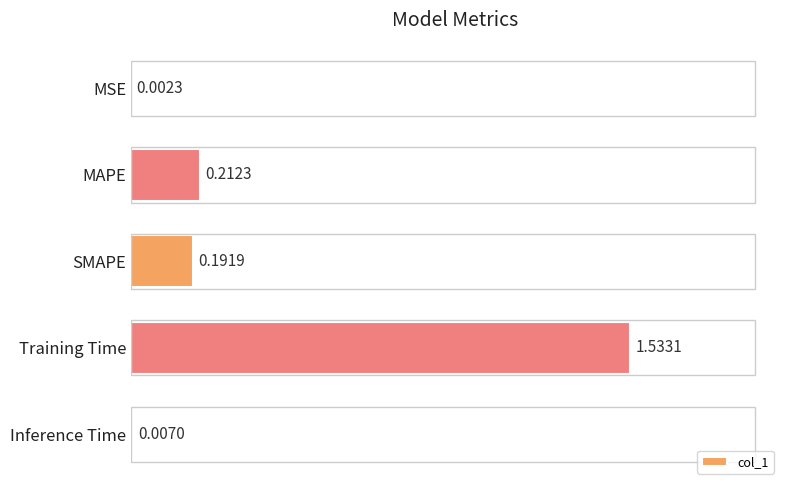

Which has a higher value, MAPE or SMAPE?

MAPE